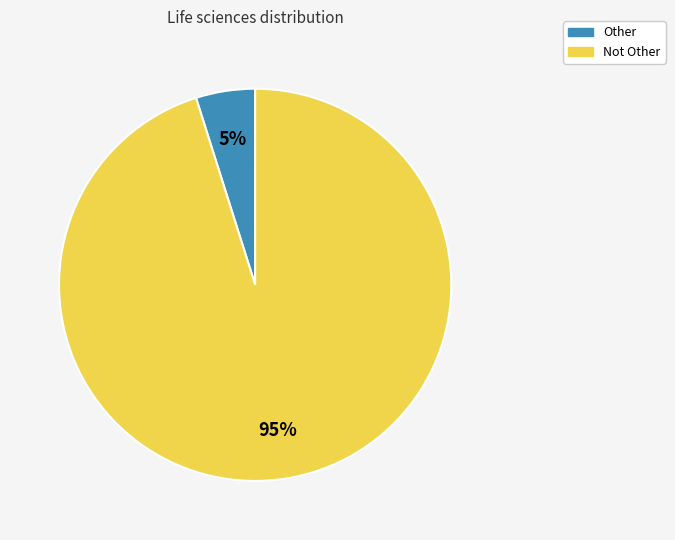

Count the number of slices in the pie.

2